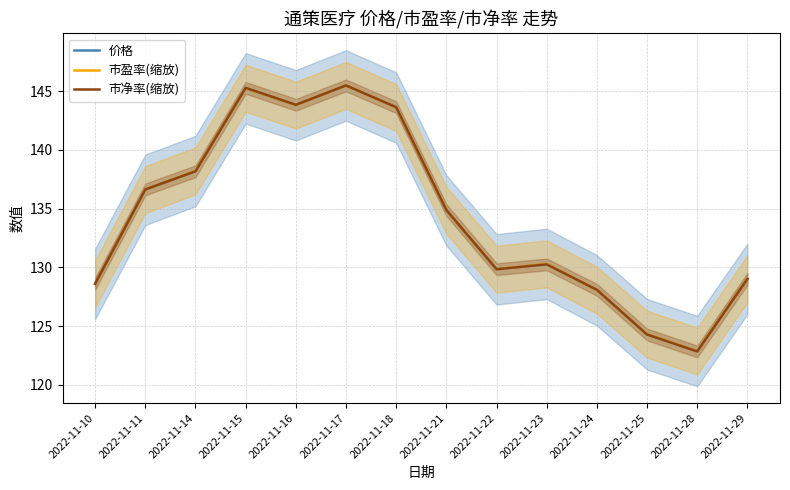

True or false: 价格 has a value of 143.8 at 2022-11-16.

True